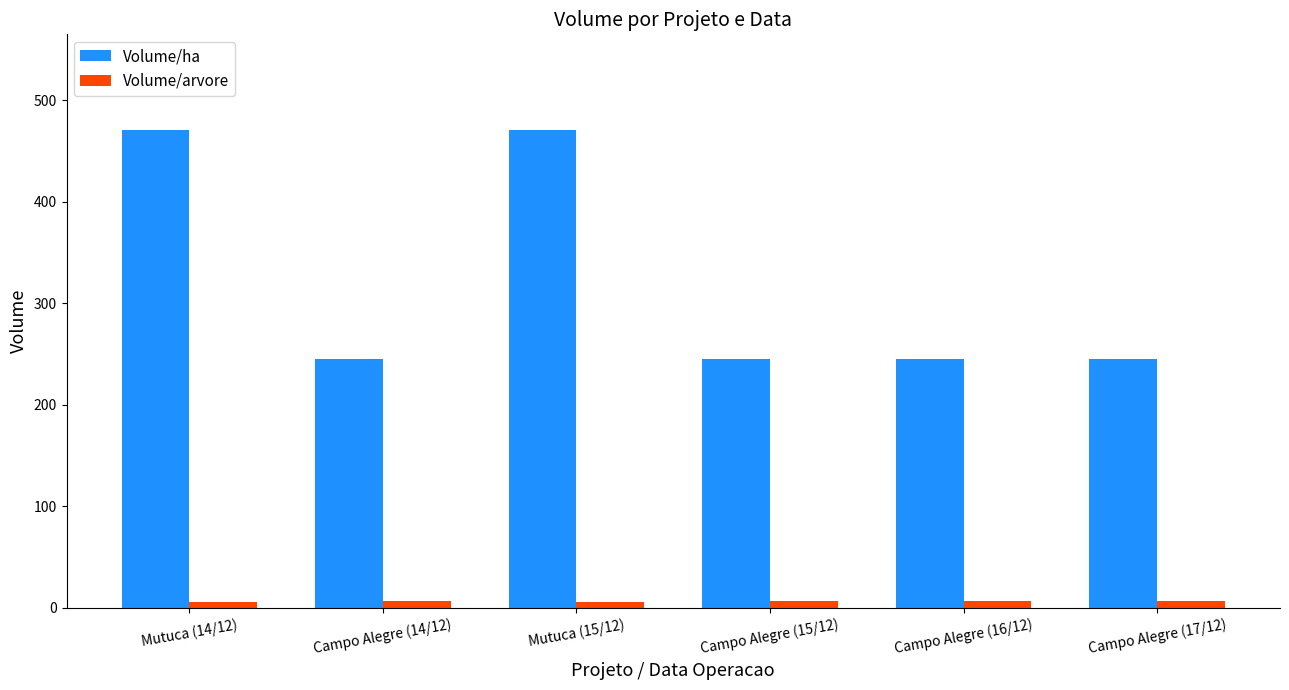

What is the spread (max minus min) of values at Mutuca (15/12)?

465.2